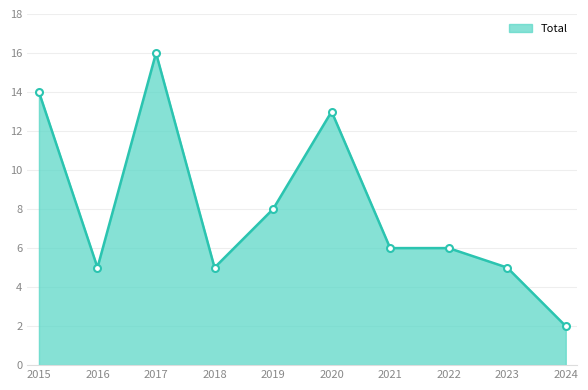

Does the chart display data point markers on the line(s)?

Yes